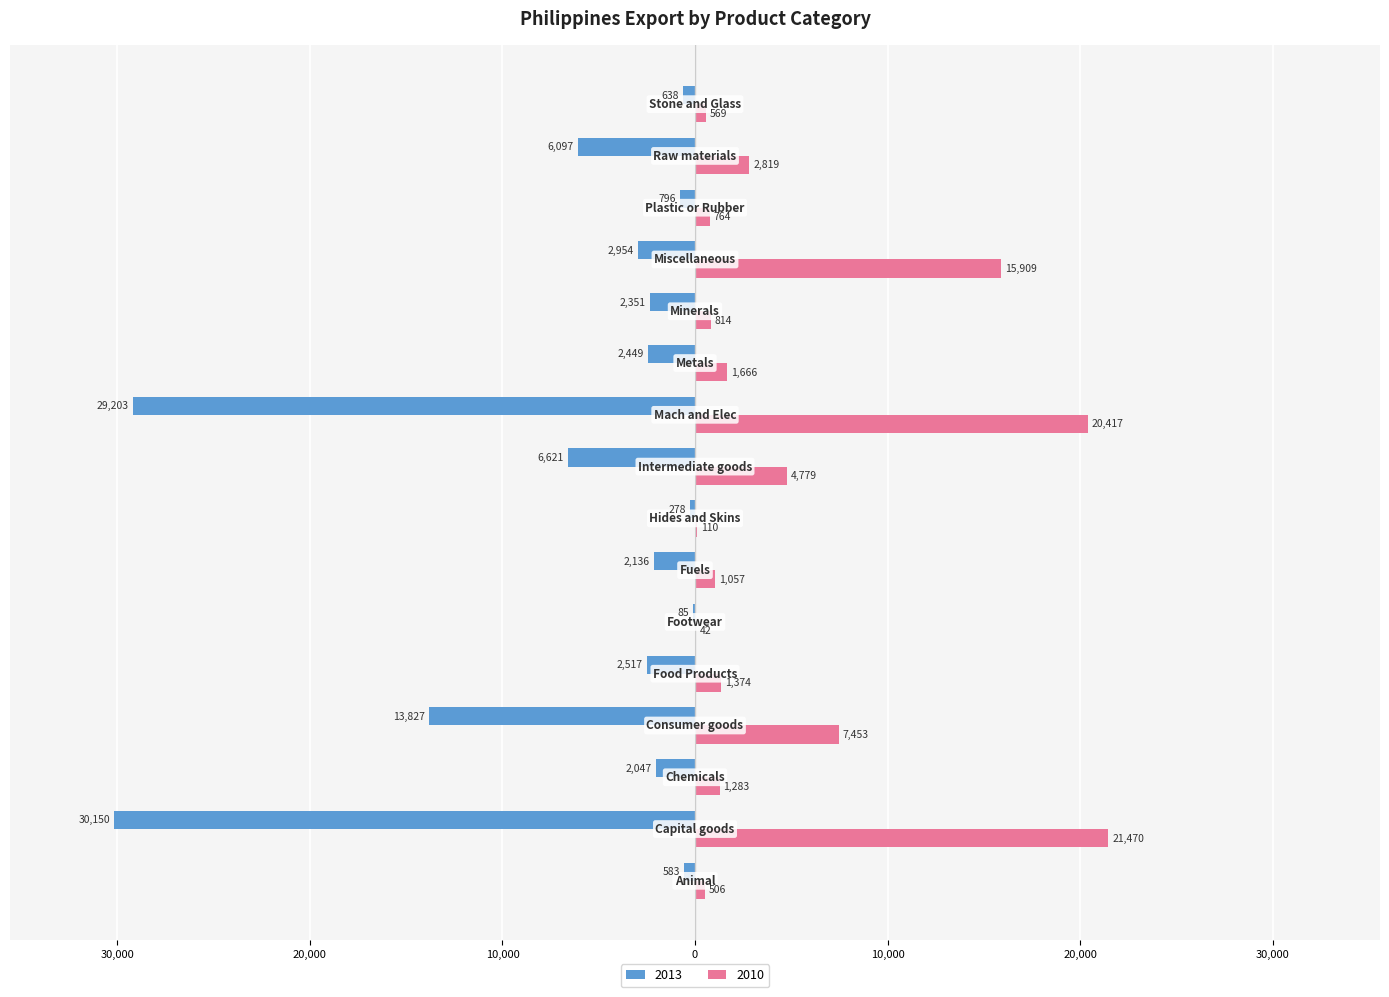

What are all the series names shown in the legend?

2013, 2010